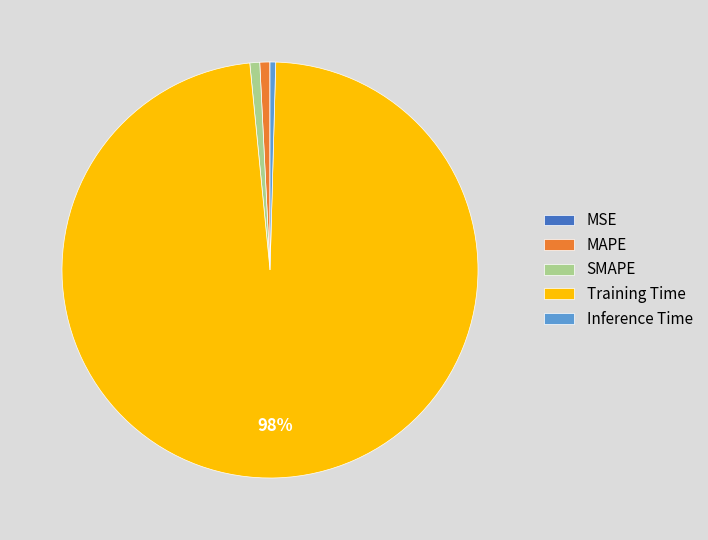

Which category has the biggest portion of the pie?

Training Time